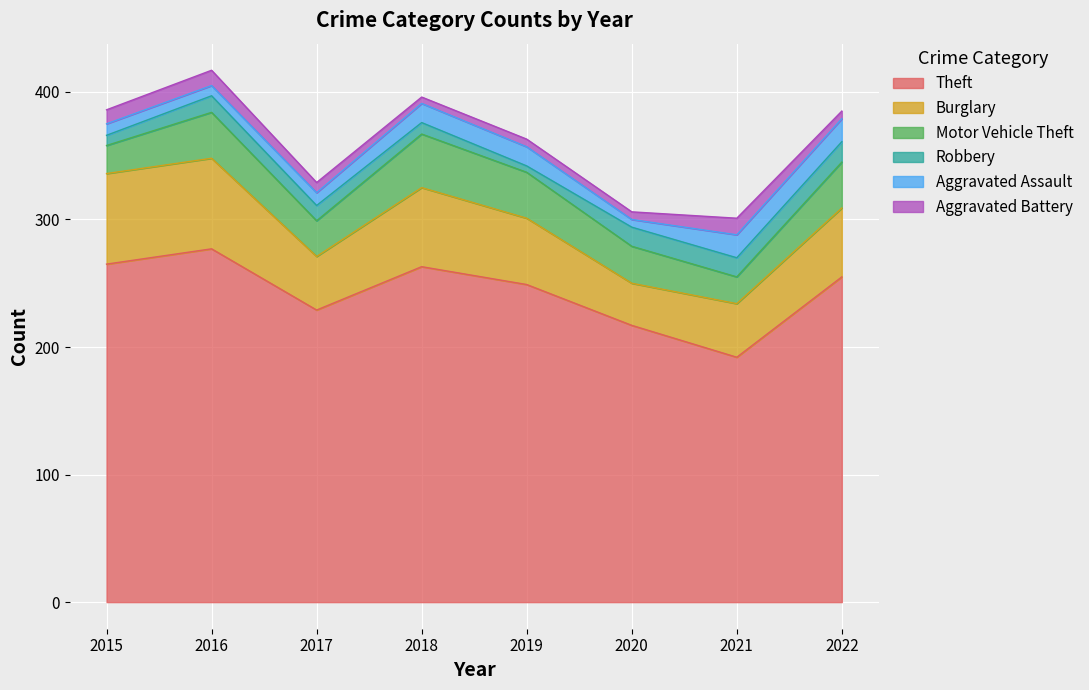

At which label is Aggravated Assault closest to 12?

2017